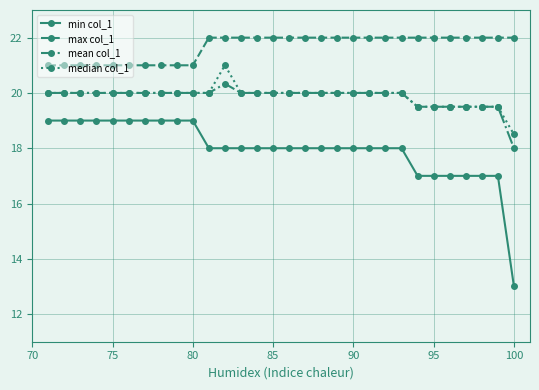

Does the chart have visible grid lines?

Yes